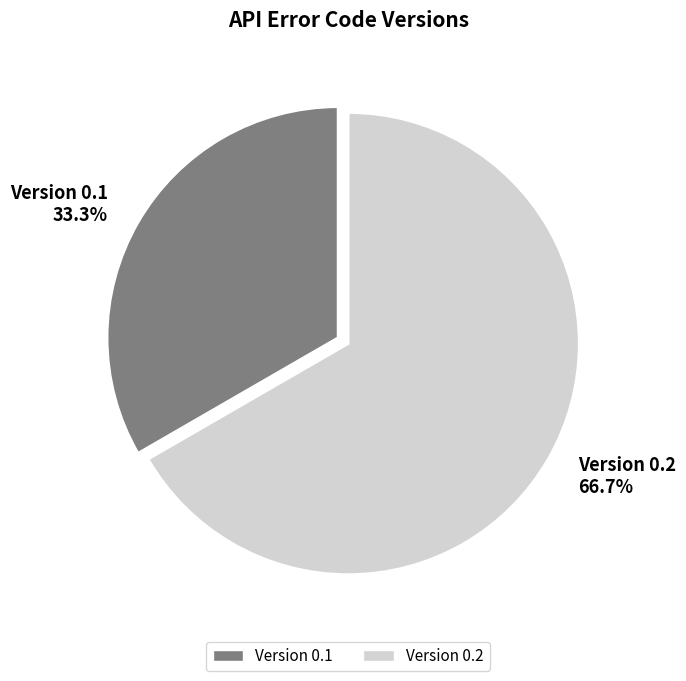

Do Version 0.2 and Version 0.1 together represent more than half of the pie?

Yes